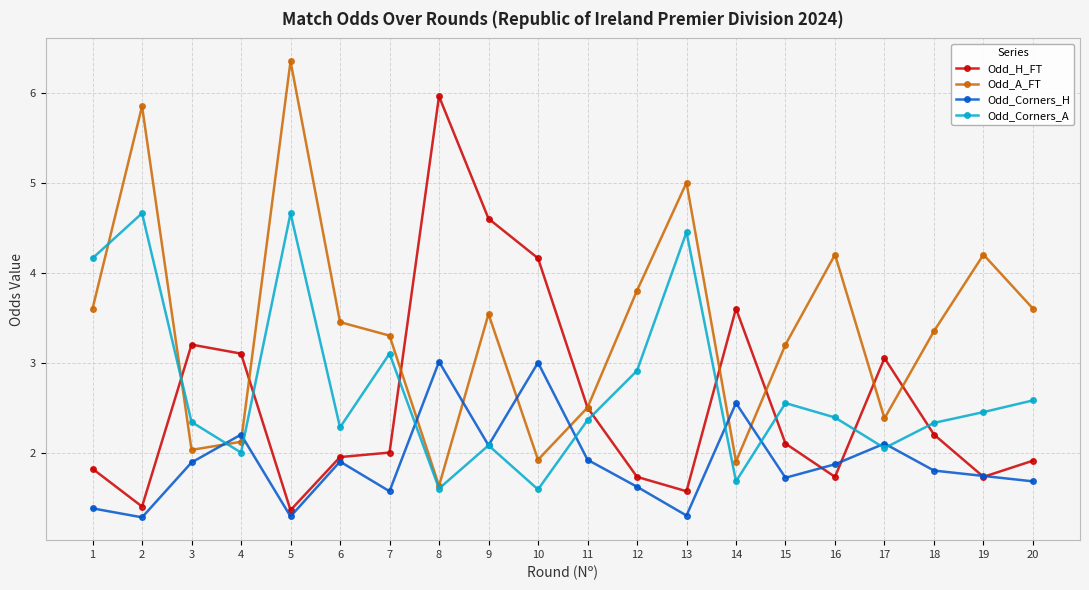

How many interior local peaks does the Odd_A_FT series have?

6